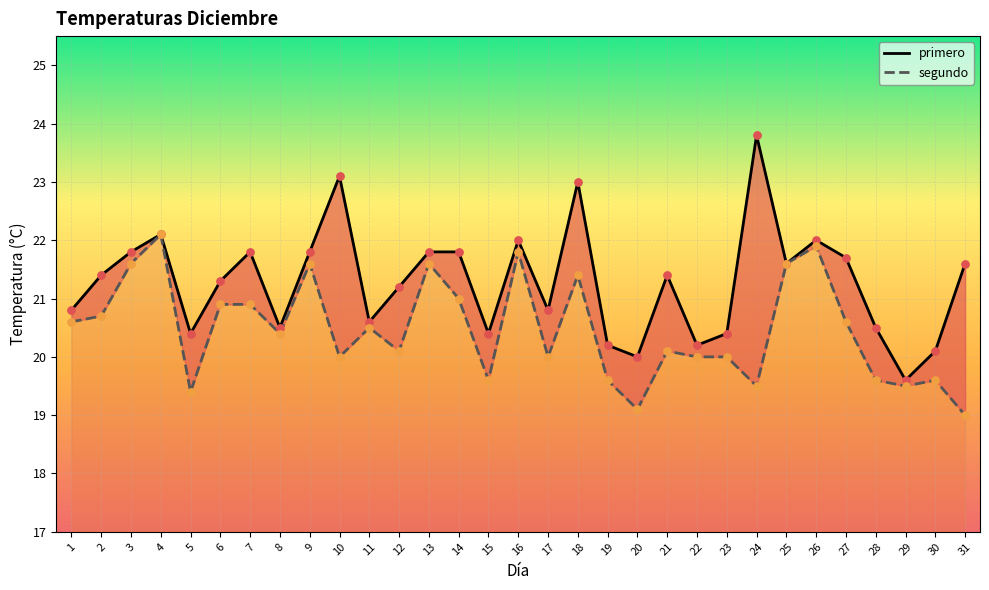

Which series reaches the minimum Y coordinate?

segundo